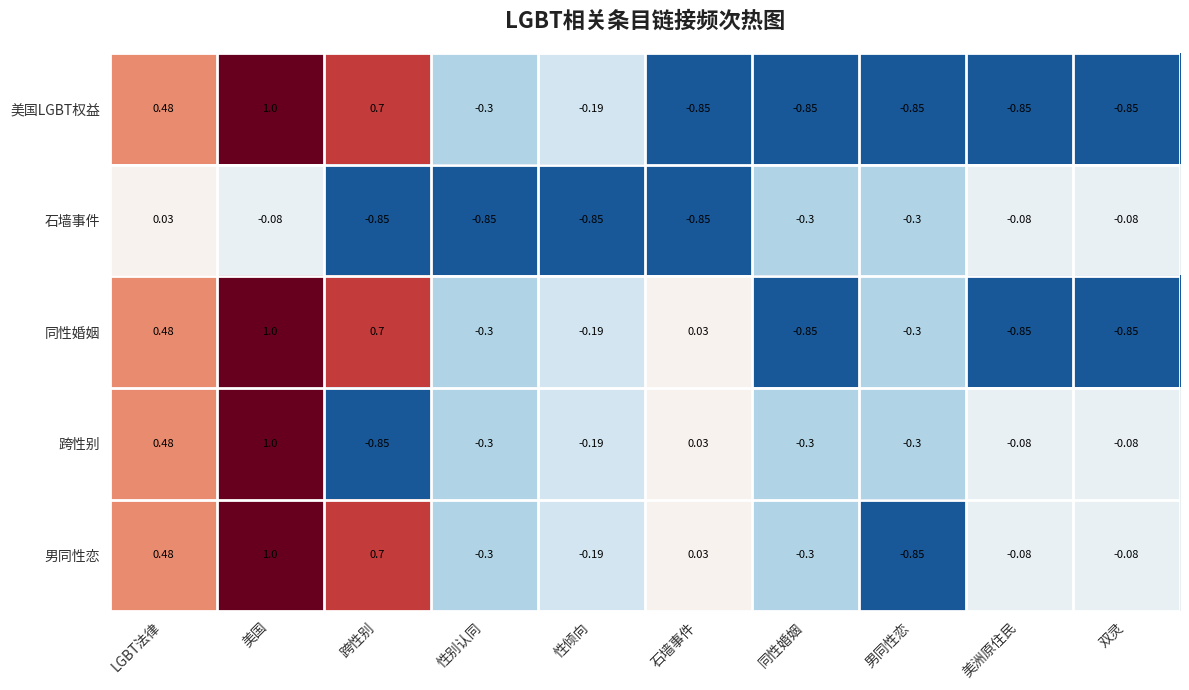

Which category has the highest value across all series?

美国